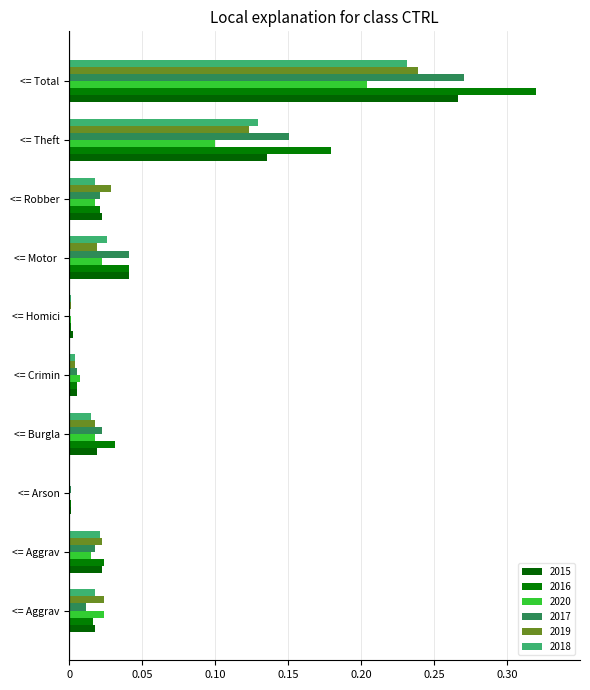

At which category is the sum across all series the highest?

<= Total